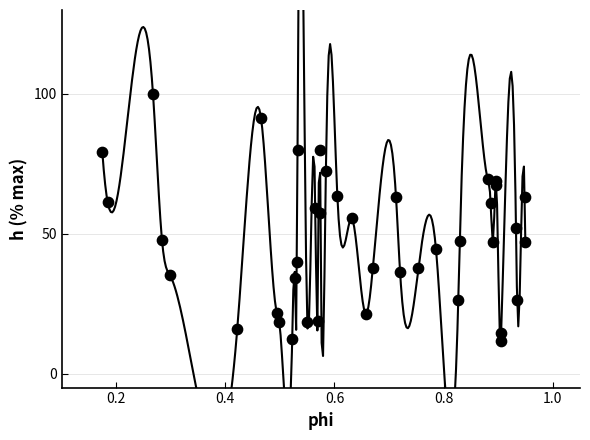

What is the range of X values (max minus min)?

0.8